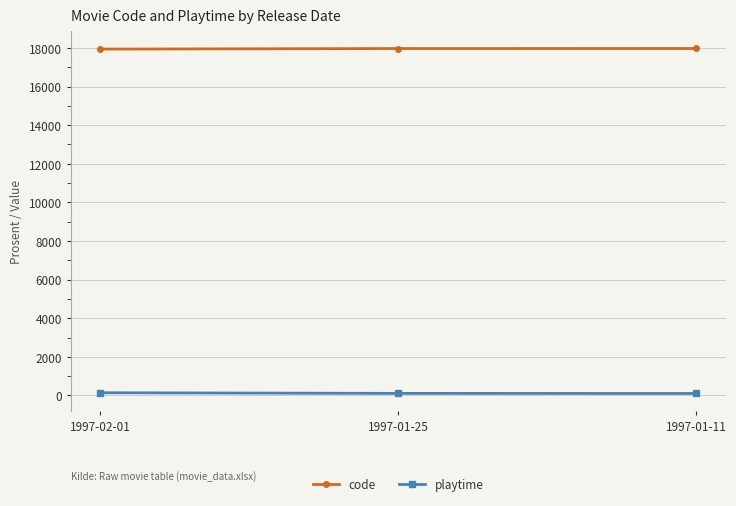

True or false: code has a value of 24581 at 1997-01-25.

False